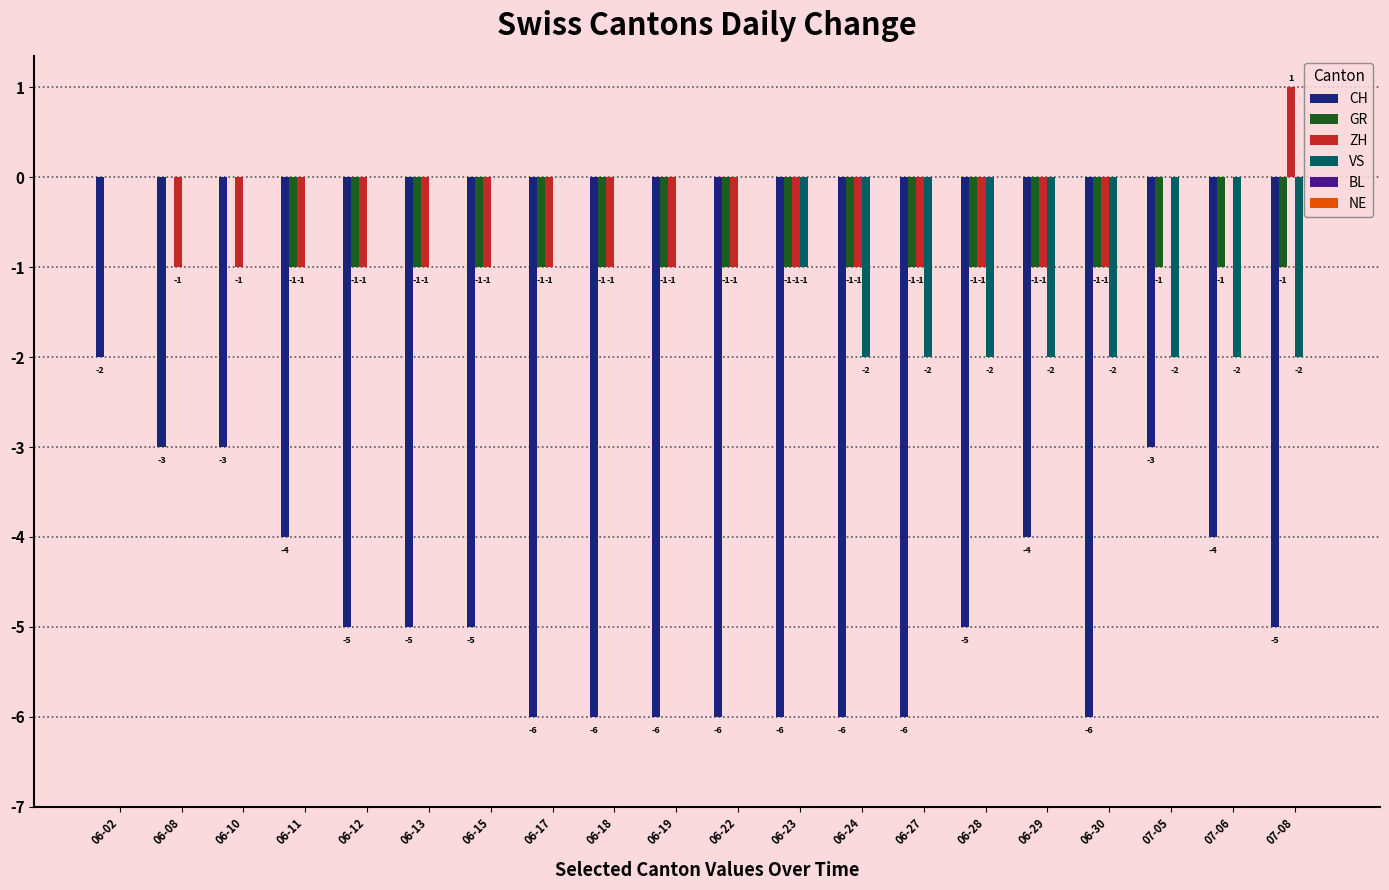

What is the sum of the CH values at 06-13 and 07-05?

-8